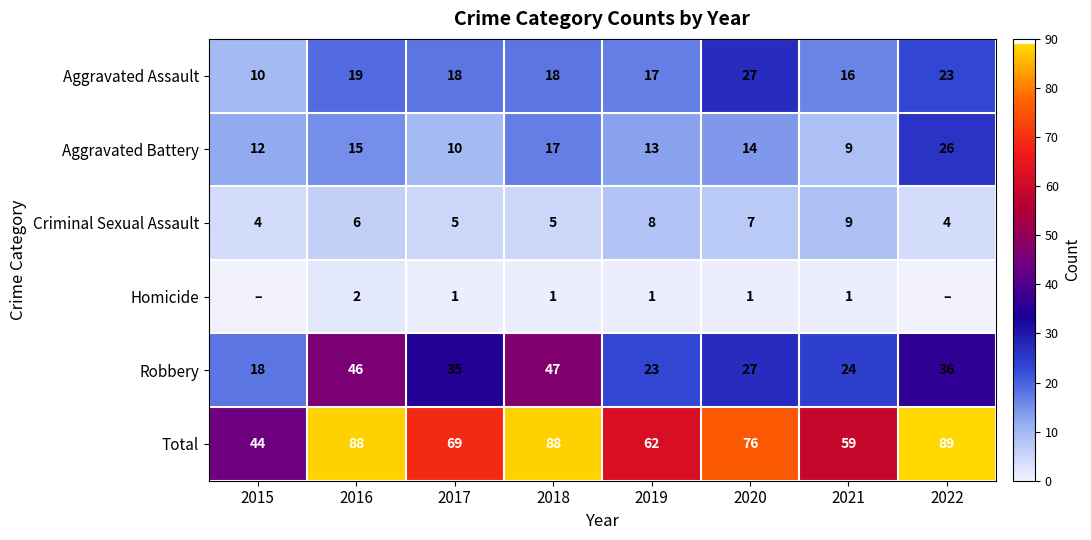

True or false: Aggravated Assault has a value of 9 at 2022.

False